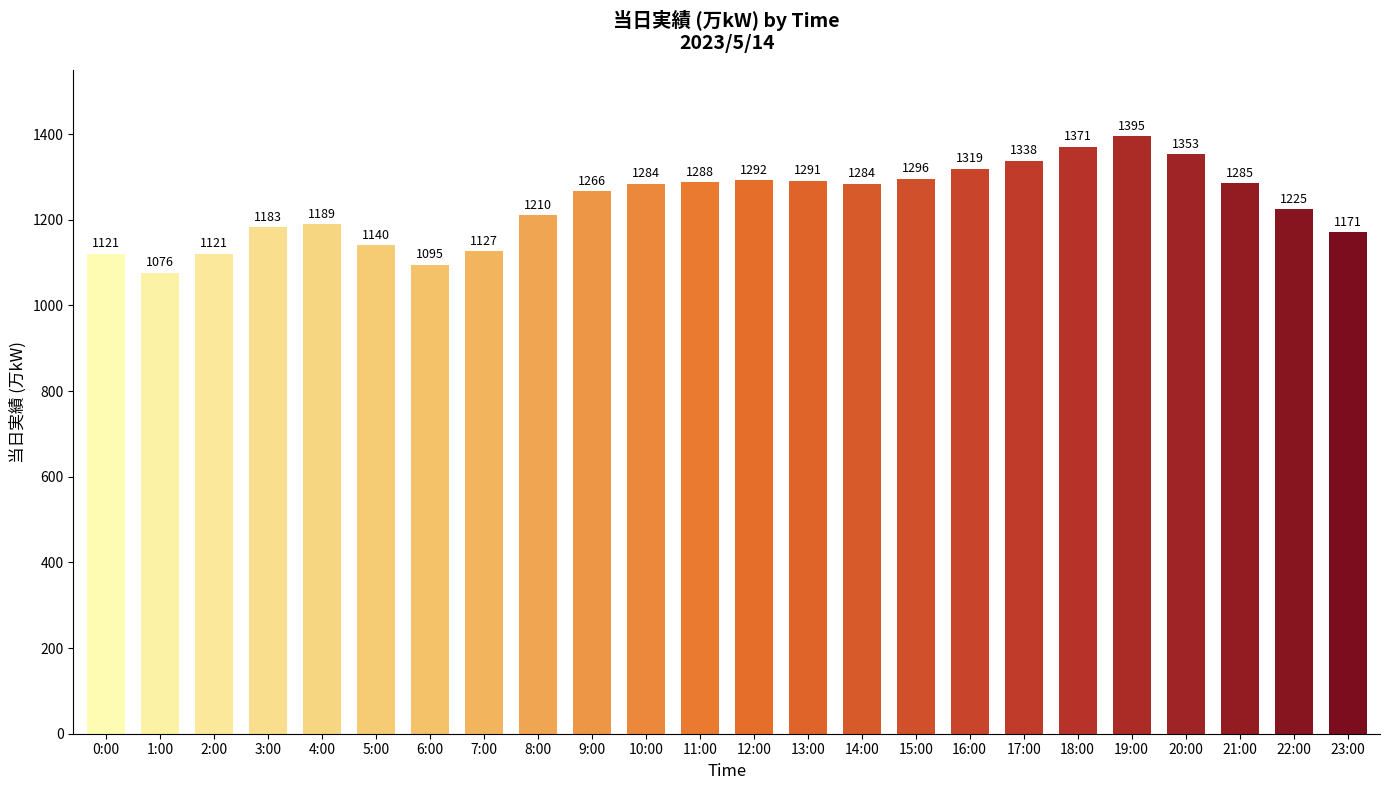

What is the smallest value displayed?

1076